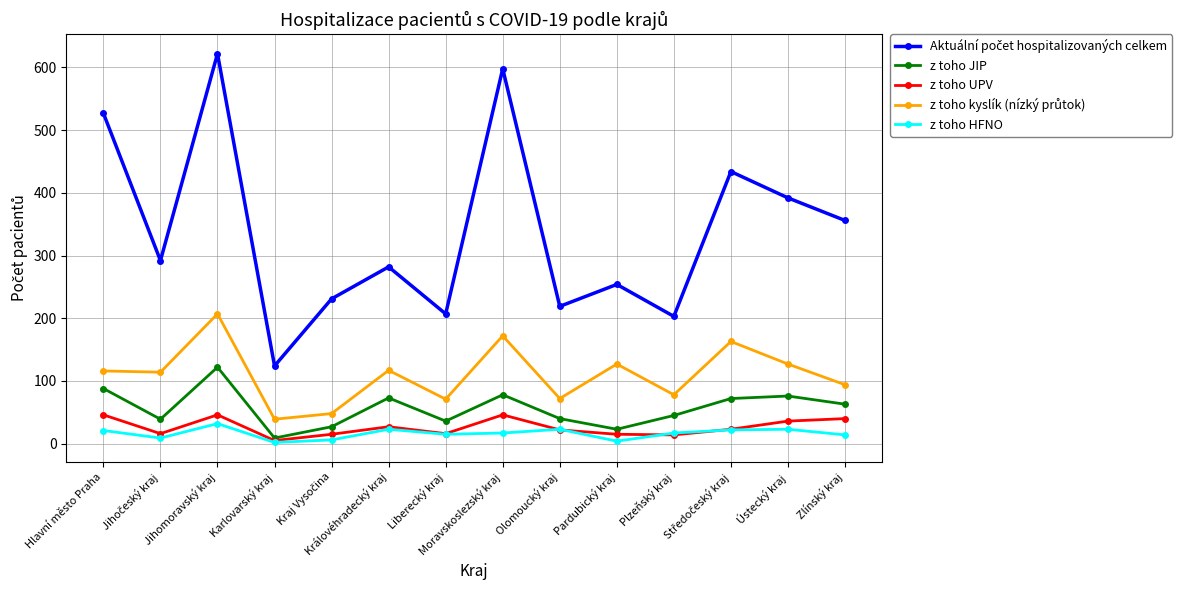

In z toho JIP, how many points are higher than both neighbors (excluding endpoints)?

4